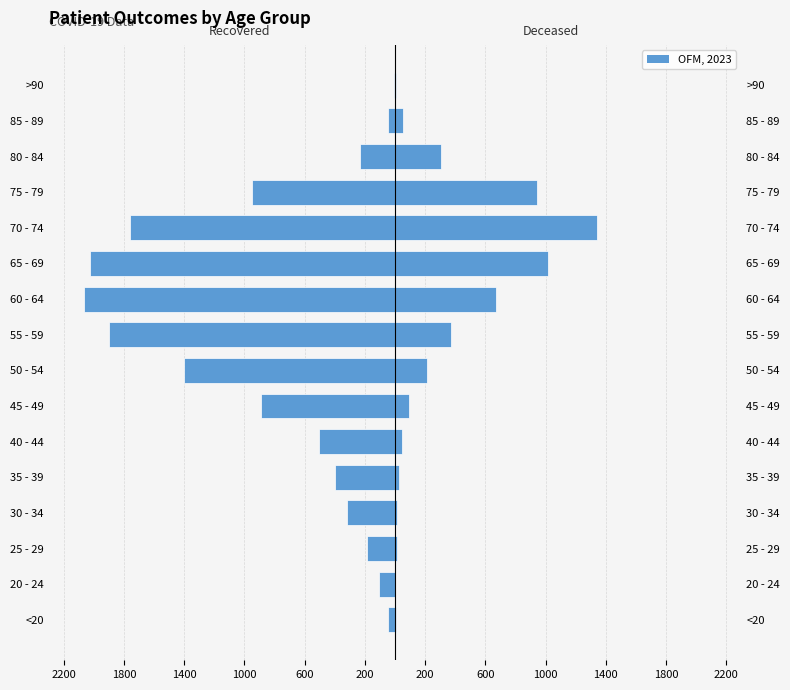

What is the highest value of the recovered_patients series?

-7